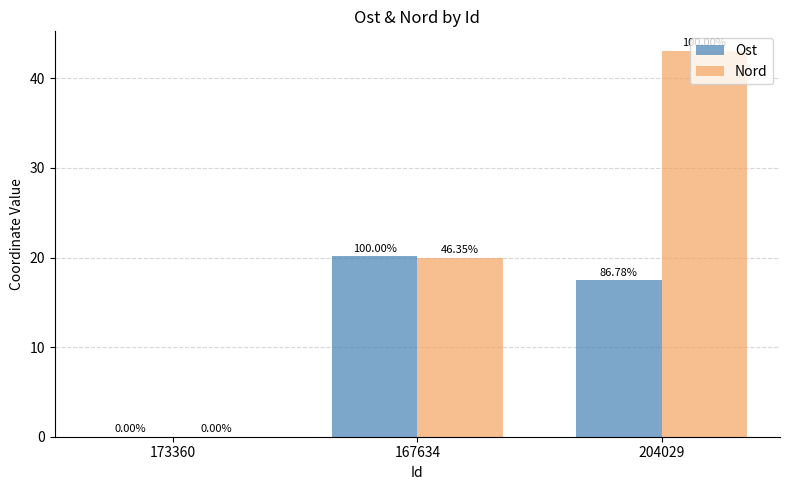

Rank the series by their maximum value, from highest to lowest.

Nord, Ost